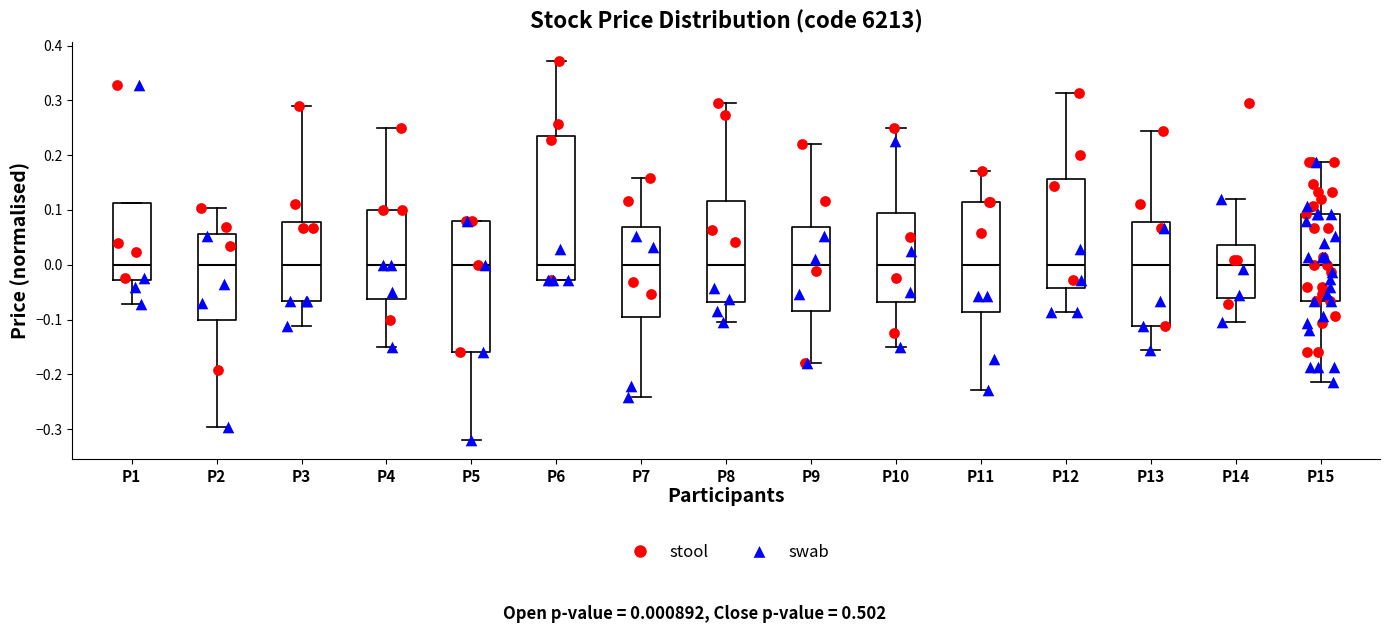

Where is the upper edge of the box for P1 on the y-axis? The values are not printed on the chart, so give them approximately, as read against the axis.

0.11